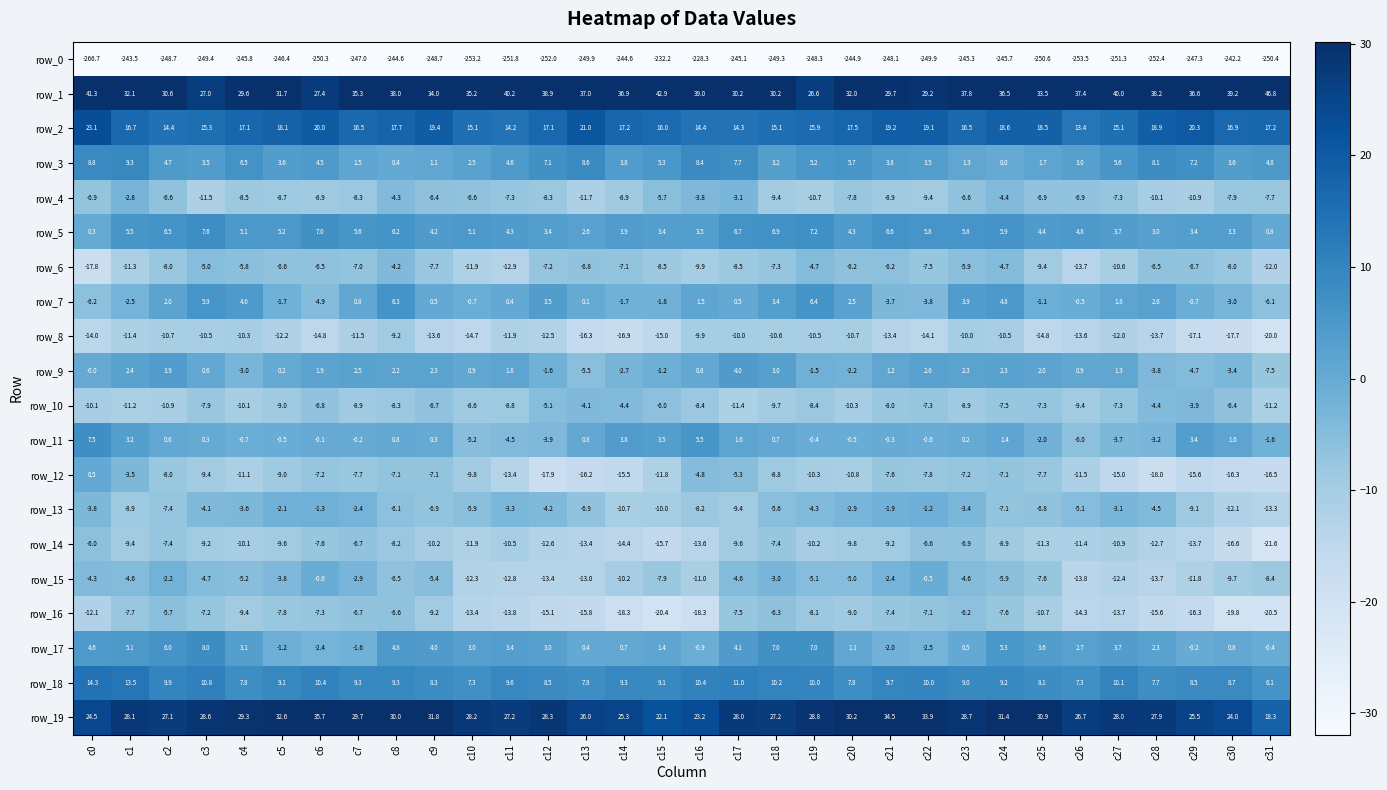

At which category is the sum across all series the highest?

c8